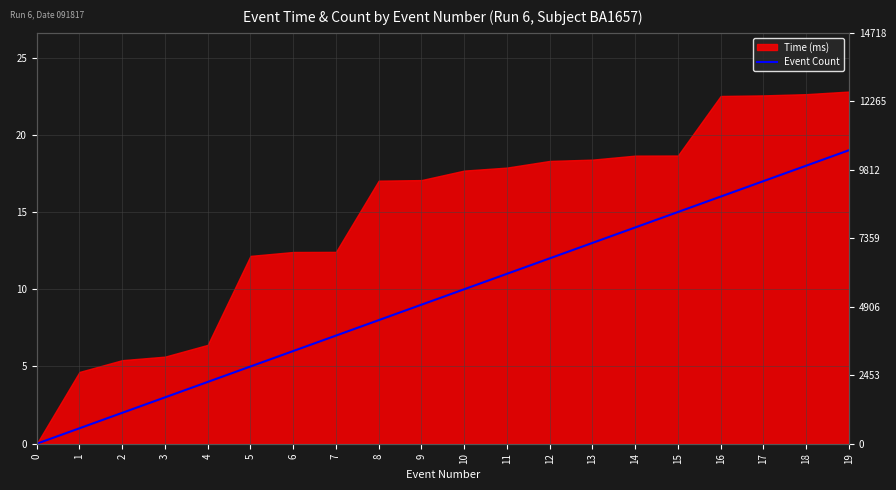

True or false: the data has more than 2 interior local peaks.

False